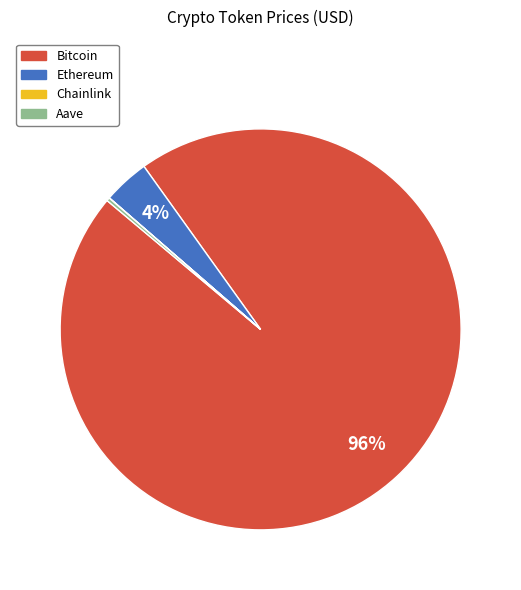

Is there any slice that represents more than half of the pie?

Yes